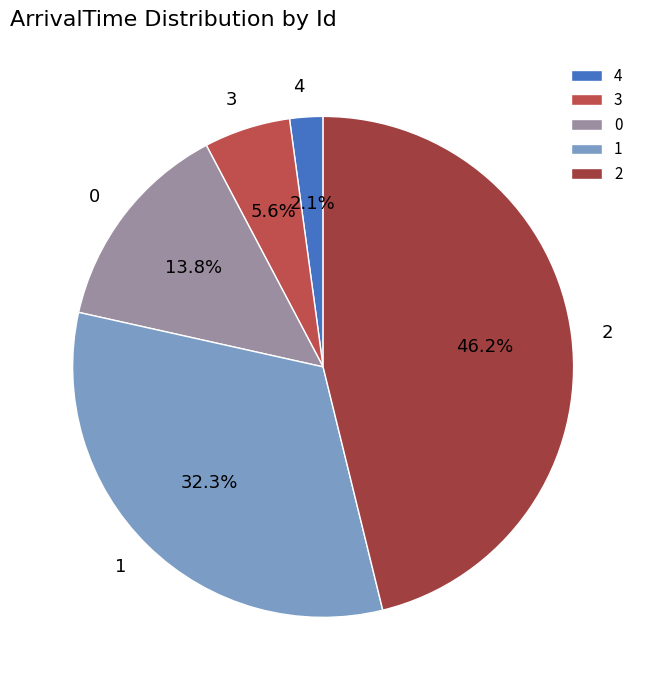

Does any single category account for the majority?

No